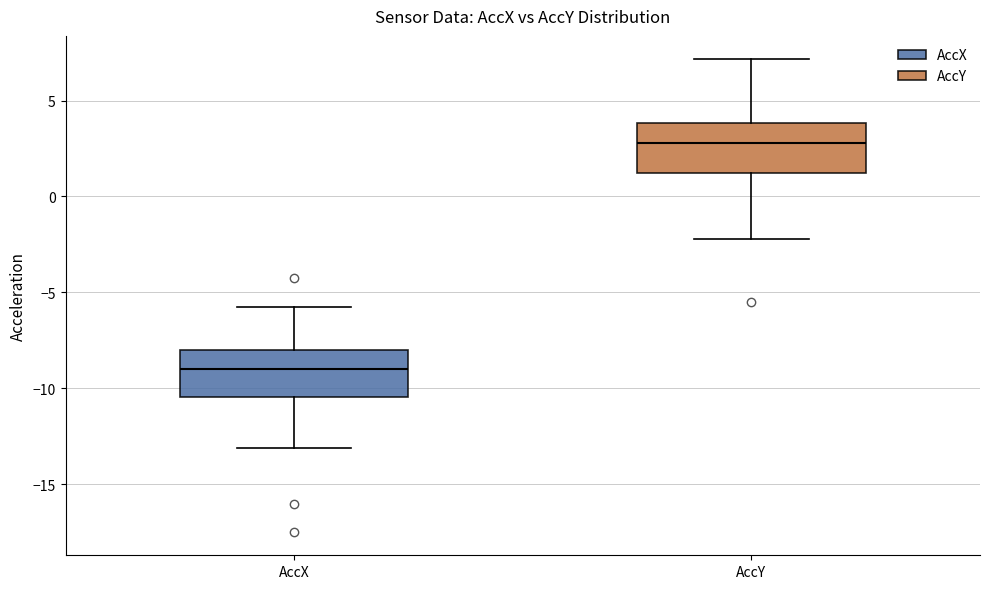

Reading left to right, read every box against the y-axis: the position of its median line, the range the box covers, and the ends of its whiskers. The values are not printed on the chart, so give them approximately, as read against the axis.

AccX: median -9.0, box -10.5 to -8.0, whiskers -13.0 to -5.5
AccY: median 3.0, box 1.0 to 4.0, whiskers -2.0 to 7.0